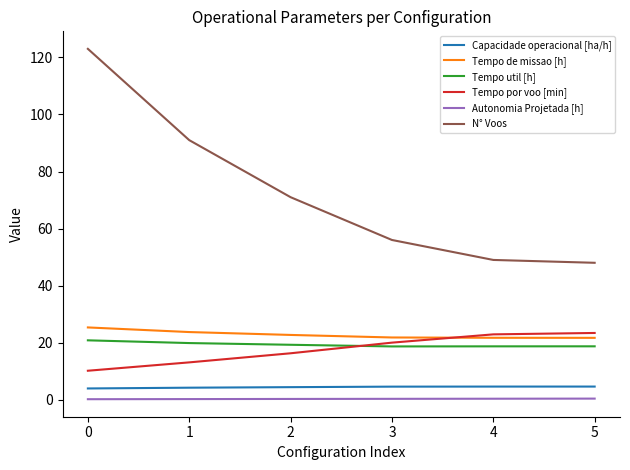

List the series in order of their peak value, highest first.

N° Voos, Tempo de missao [h], Tempo por voo [min], Tempo util [h], Capacidade operacional [ha/h], Autonomia Projetada [h]